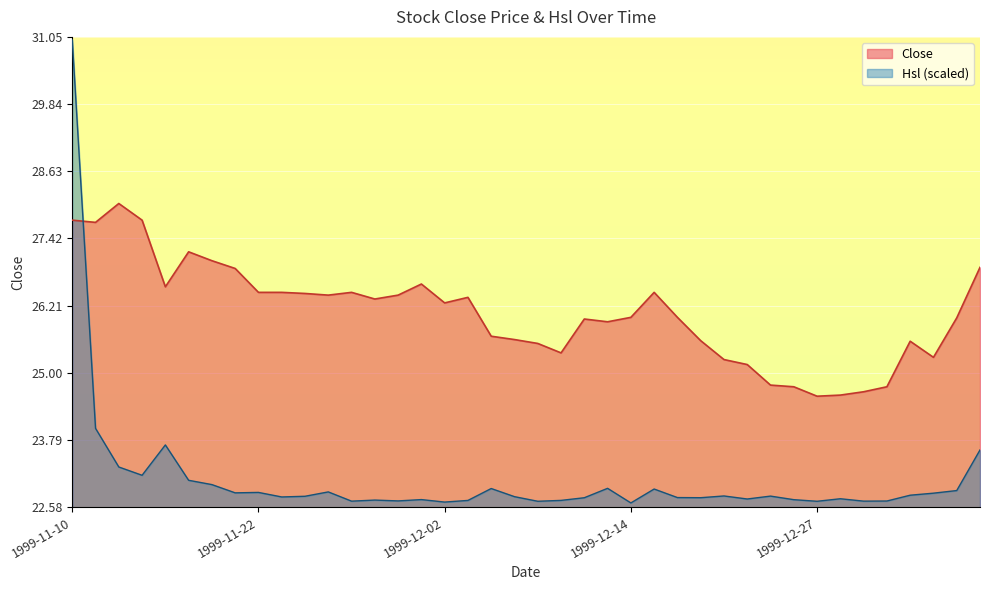

At which category does the chart reach its minimum across all series?

1999-12-14